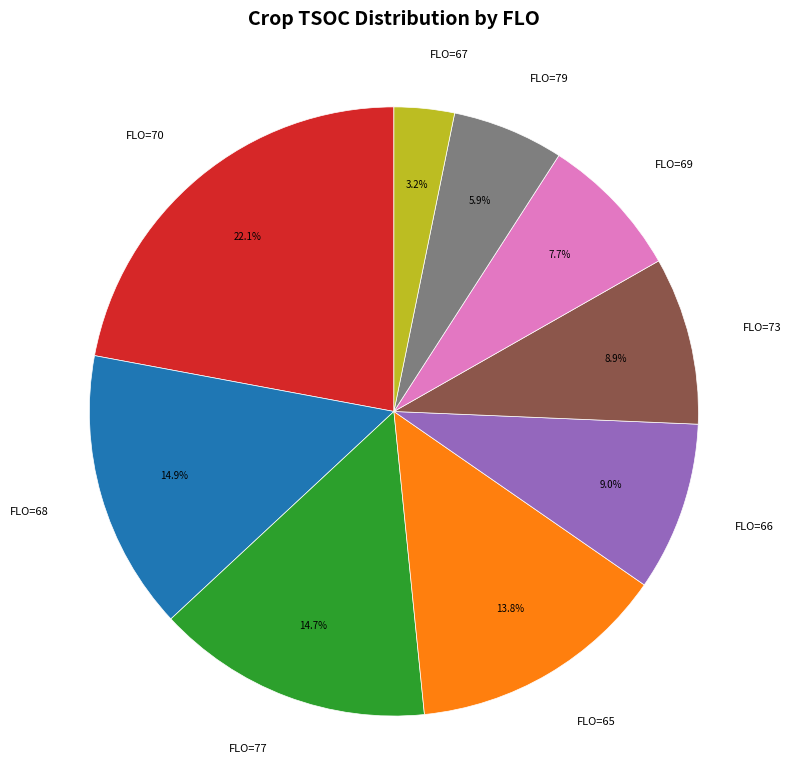

Which slice is the largest?

FLO=70